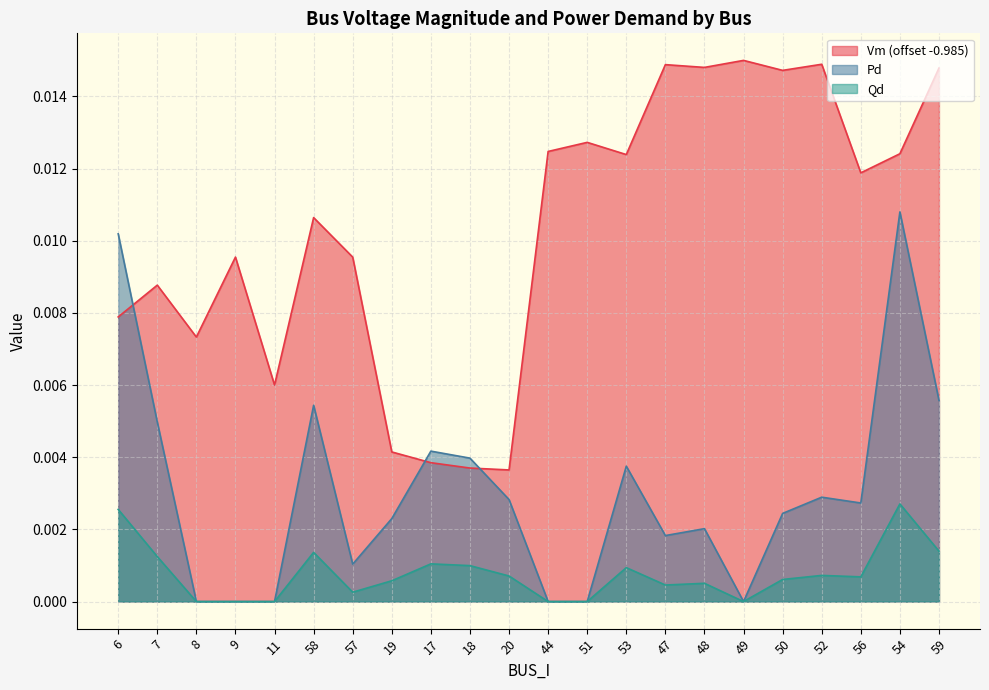

True or false: Qd has more than 1 interior local peaks.

True